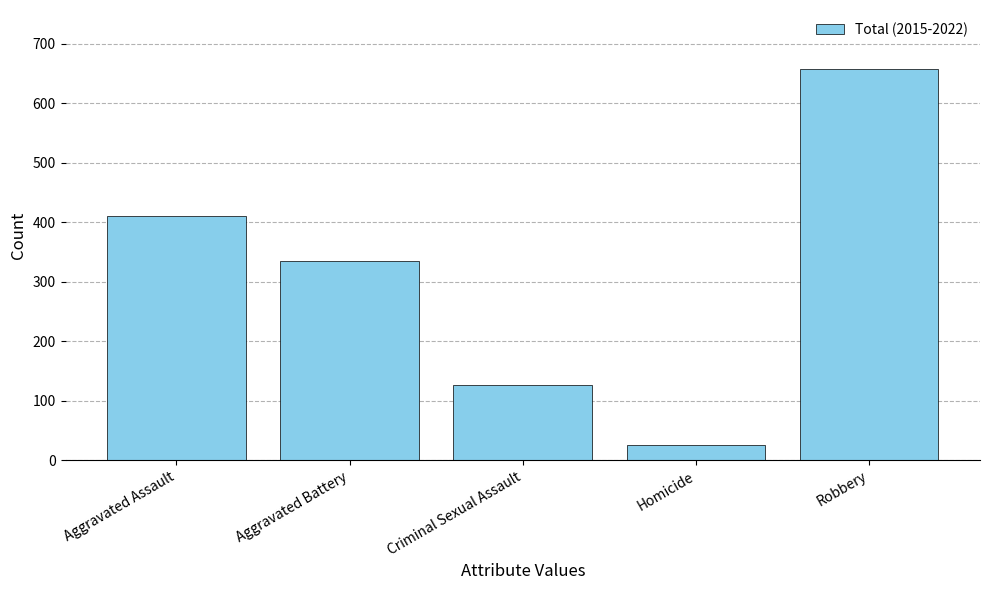

Approximately how many times larger is the value at Homicide compared to Aggravated Battery?

0.1